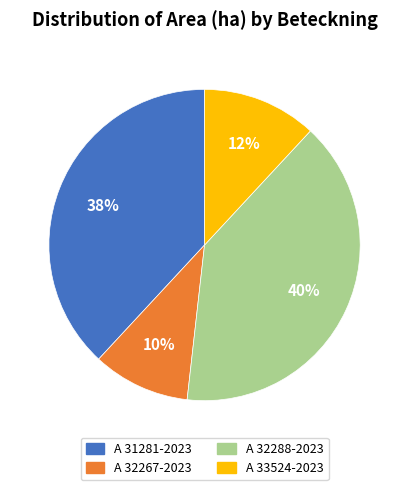

Is there a majority slice in this chart?

No